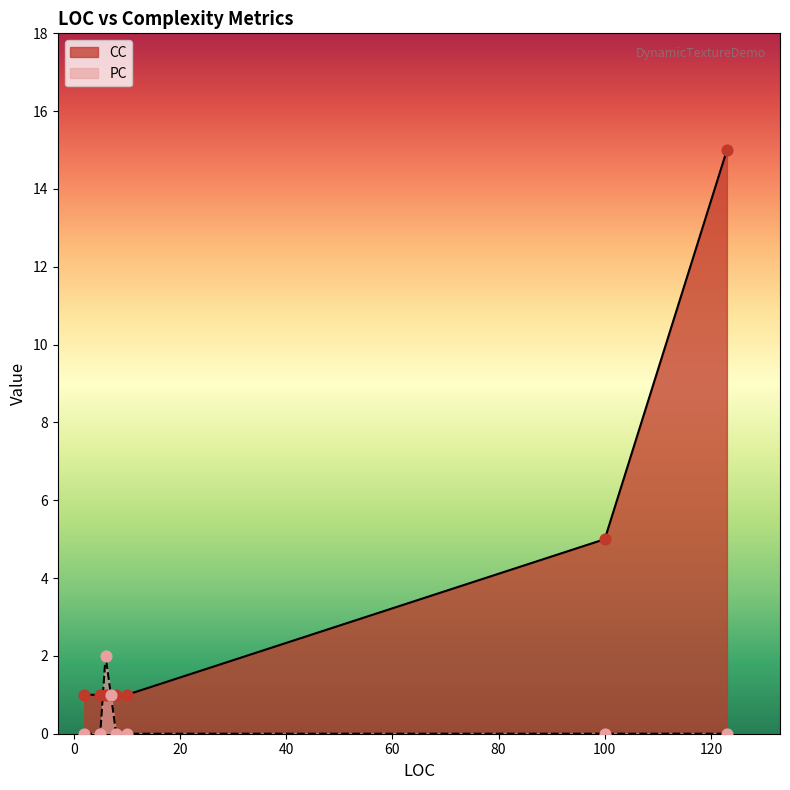

Which series reaches the maximum Y coordinate?

CC